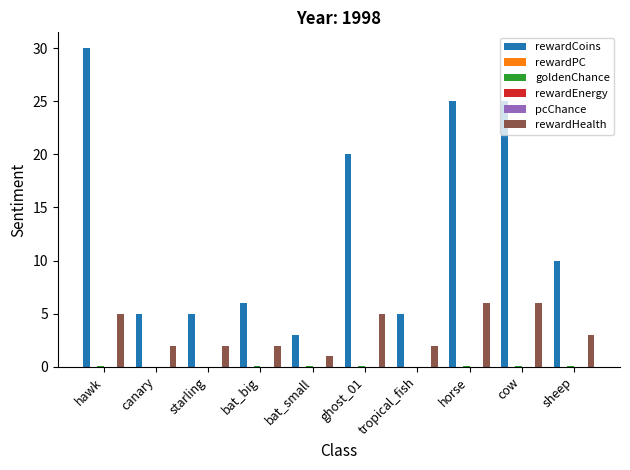

What is the maximum value shown in the chart?

30.0